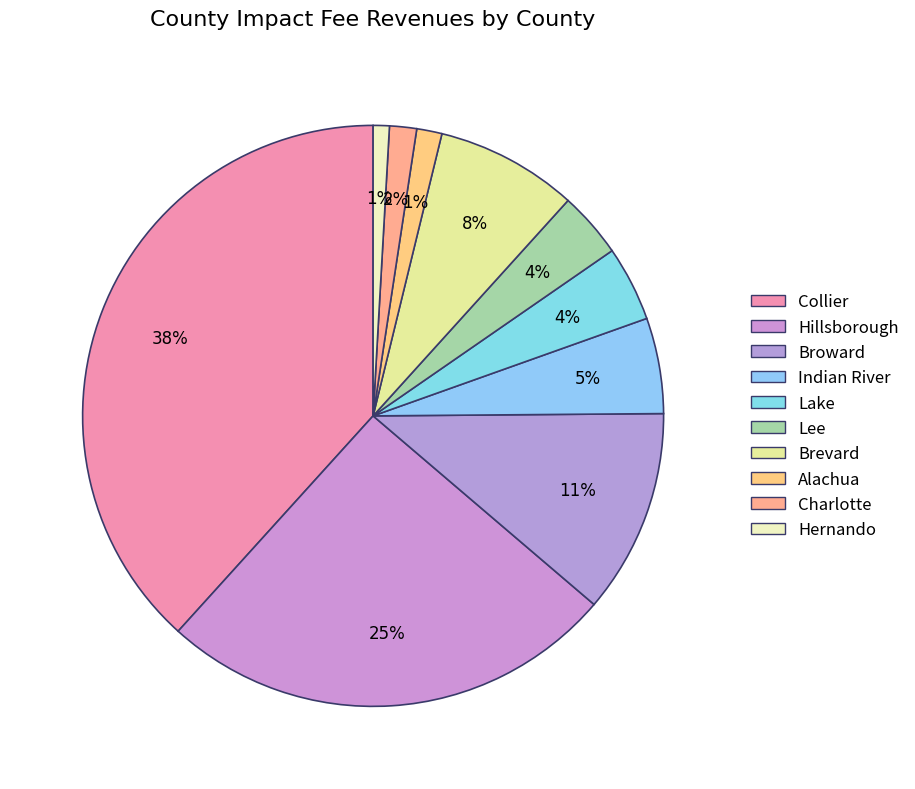

To the nearest percent, what is the difference between the Alachua and Lake slice percentages?

3%